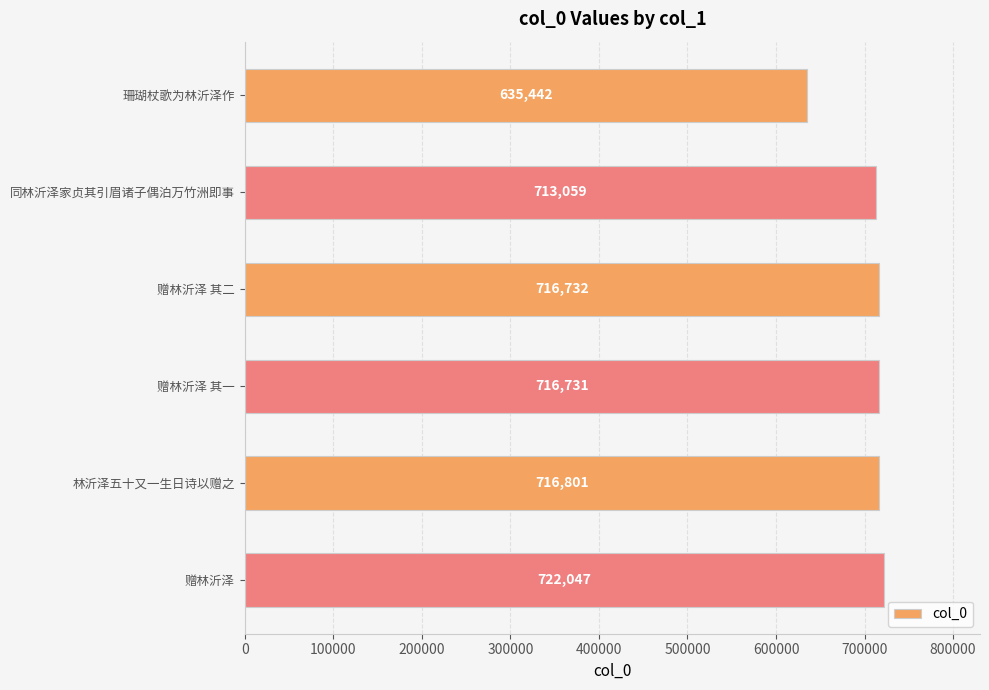

Are the bars horizontal?

Yes